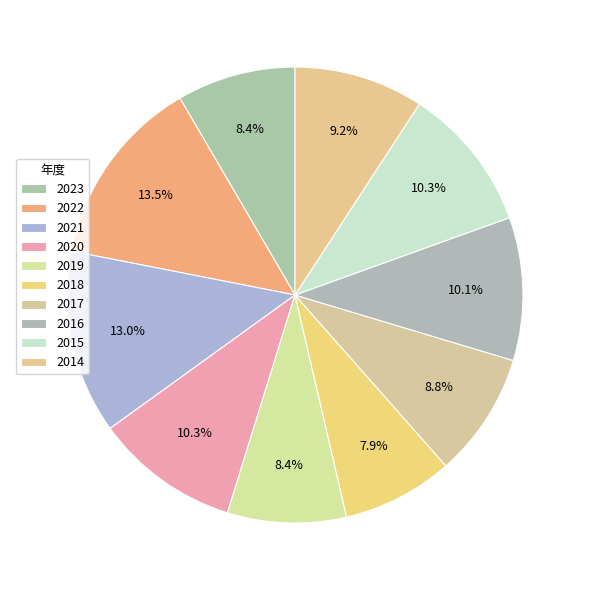

Is there any slice that represents more than half of the pie?

No